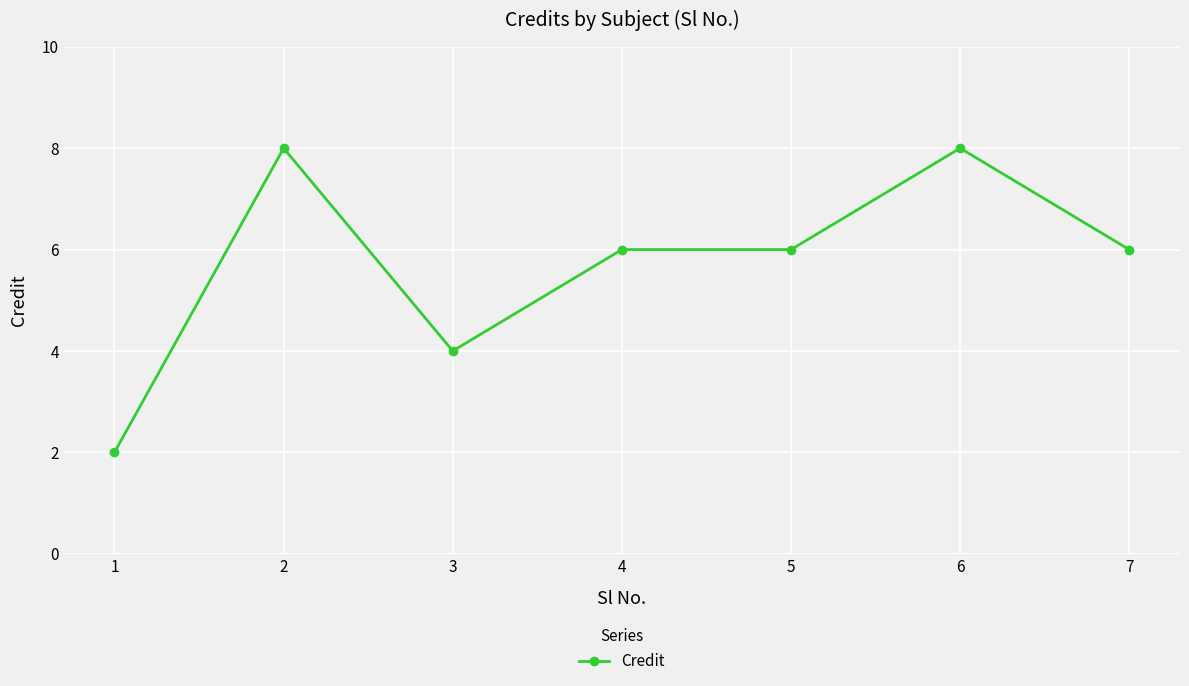

How many distinct data groups are displayed?

1